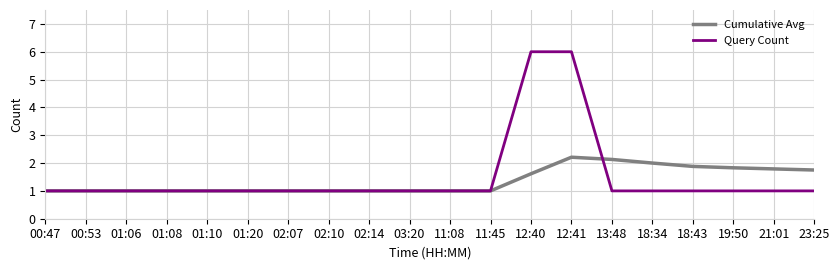

Reading right to left, list all the values displayed in this chart.

Cumulative Avg: 23:25=1.8	21:01=1.8	19:50=1.8	18:43=1.9	18:34=2.0	13:48=2.1	12:41=2.2	12:40=1.6	11:45=1.0	11:08=1.0	03:20=1.0	02:14=1.0	02:10=1.0	02:07=1.0	01:20=1.0	01:10=1.0	01:08=1.0	01:06=1.0	00:53=1.0	00:47=1.0
Query Count: 23:25=1.0	21:01=1.0	19:50=1.0	18:43=1.0	18:34=1.0	13:48=1.0	12:41=6.0	12:40=6.0	11:45=1.0	11:08=1.0	03:20=1.0	02:14=1.0	02:10=1.0	02:07=1.0	01:20=1.0	01:10=1.0	01:08=1.0	01:06=1.0	00:53=1.0	00:47=1.0